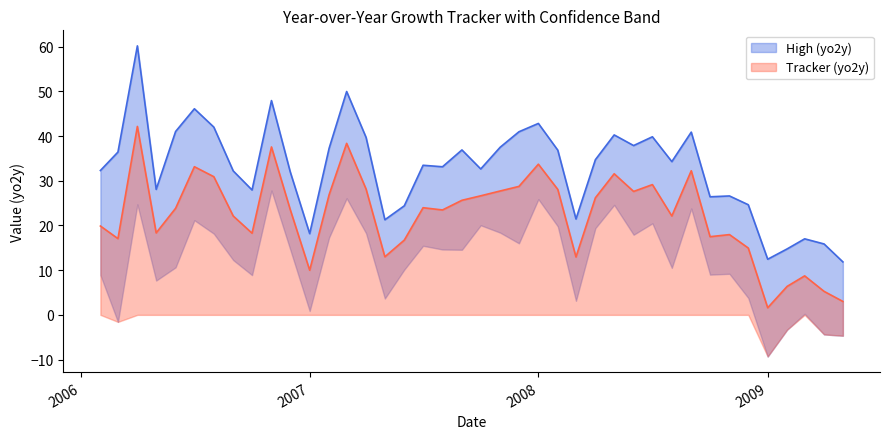

What is the difference between the Tracker (yo2y) values at 2008-04-01 and 2008-02-01?

1.9